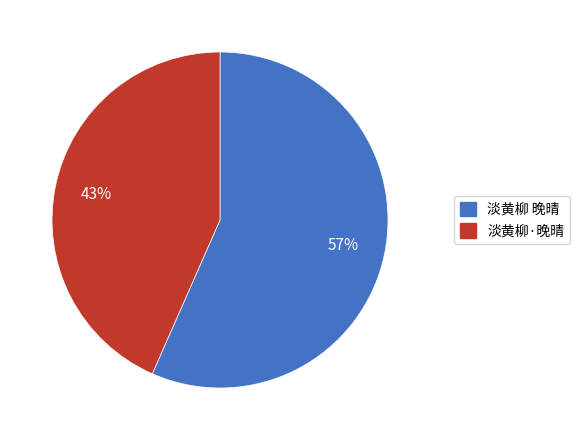

Is it true that 淡黄柳·晚晴 is 56% of the pie?

False